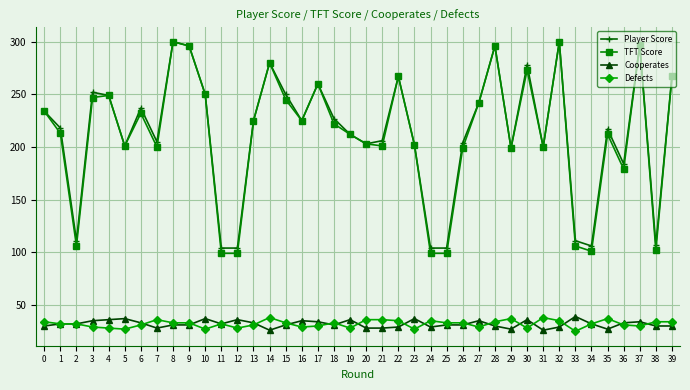

Count the number of data series in this chart.

4